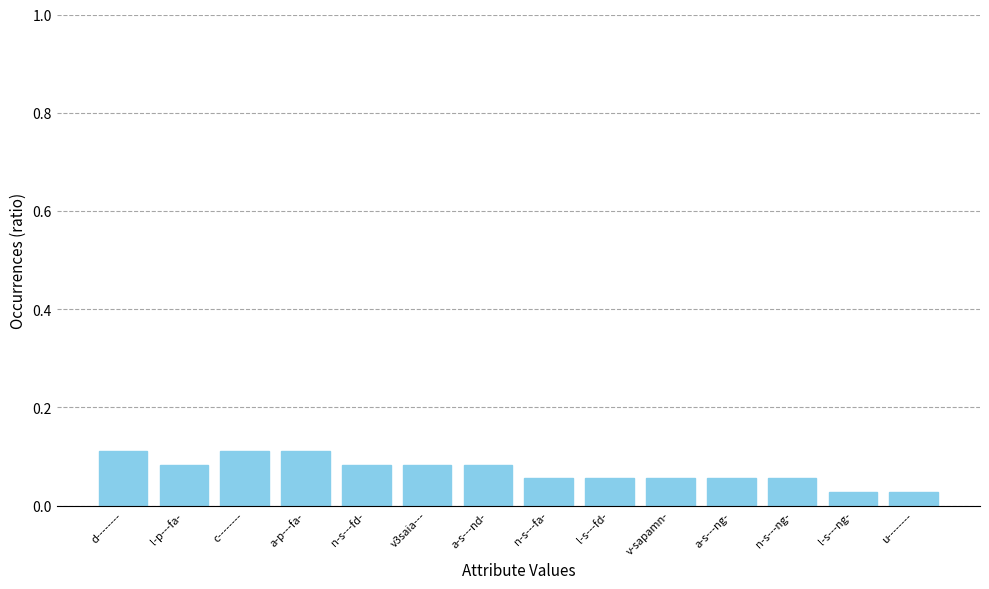

Count the values in the range 0 to 1.

14